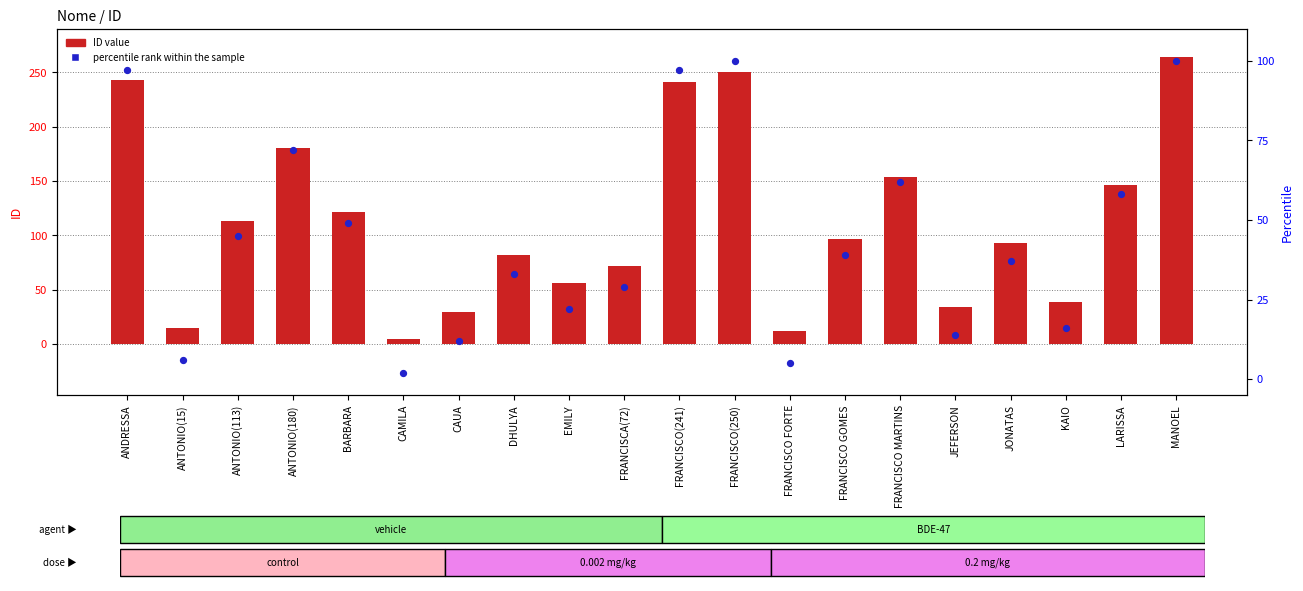

Which series reaches the maximum Y coordinate?

ID value